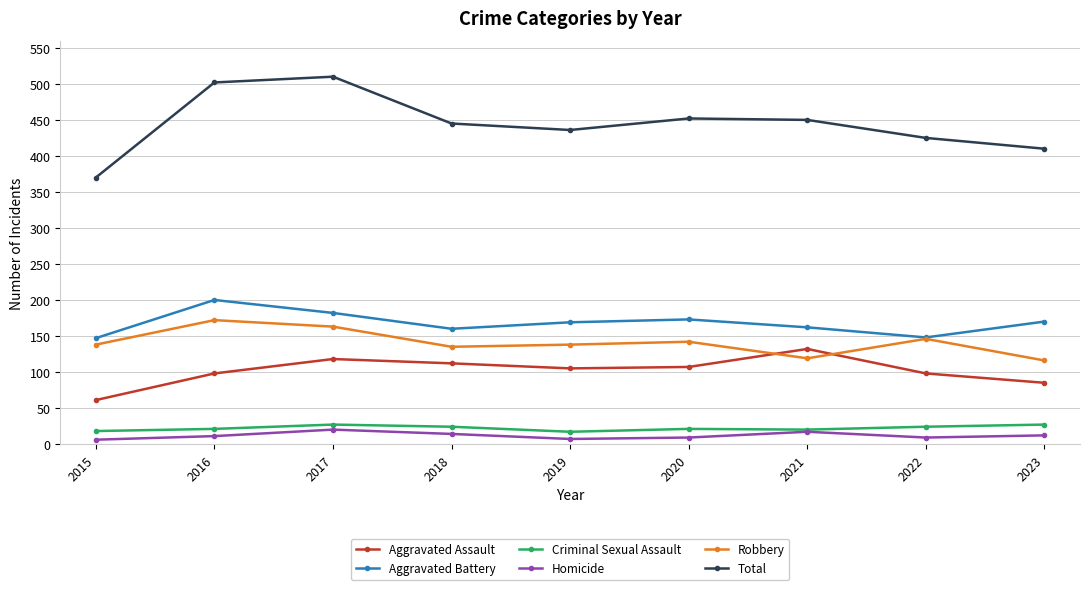

What is the value of the Total point at the 9th from the left?

410